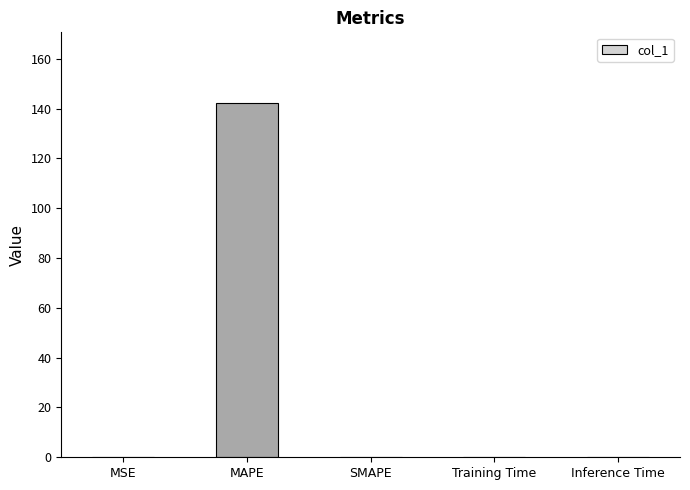

What is the maximum value shown in the chart?

142.2